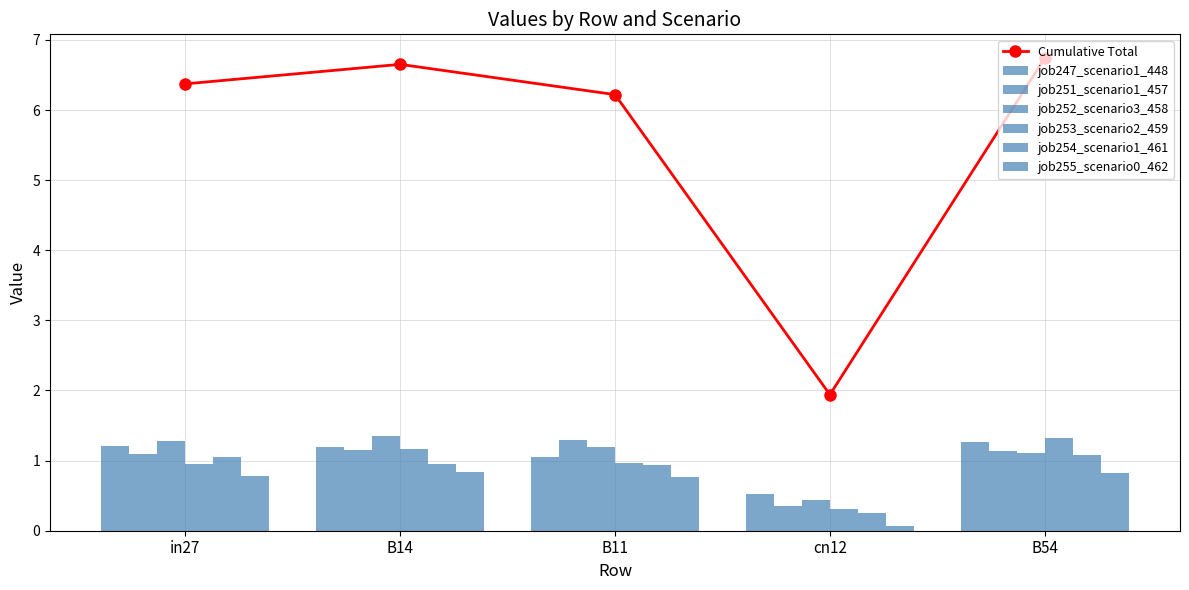

What is the difference between the maximum and minimum values in the job254_scenario1_461 series?

0.8